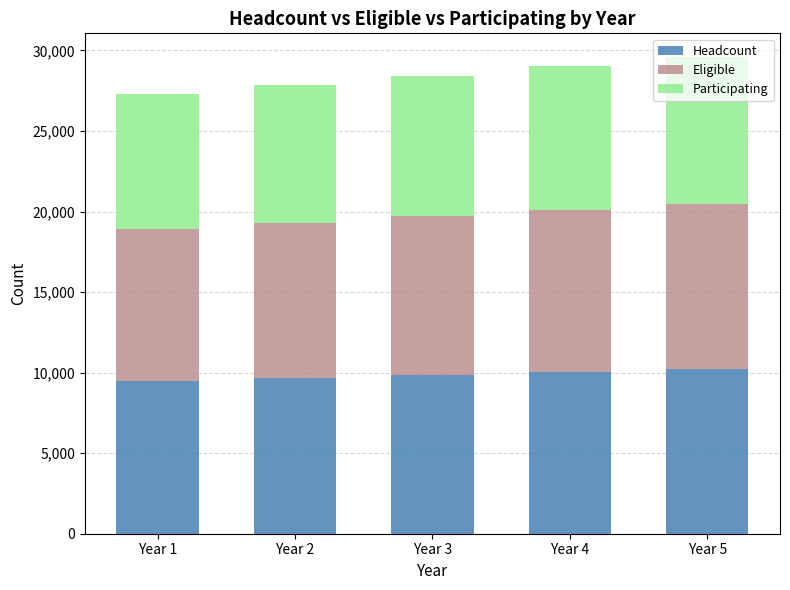

What is the sum of the Headcount values at Year 1 and Year 5?

19732